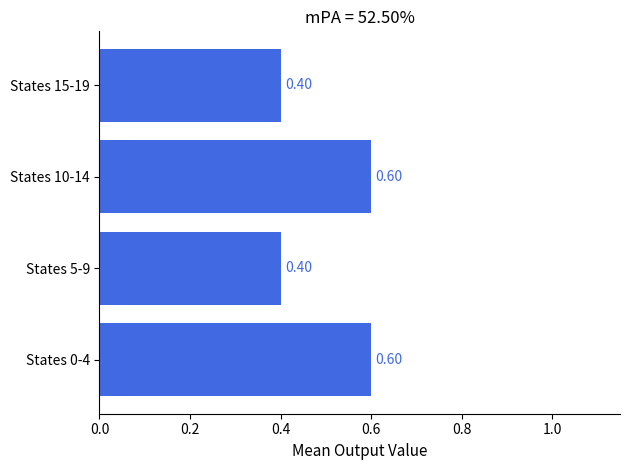

Does the chart contain any negative values?

No